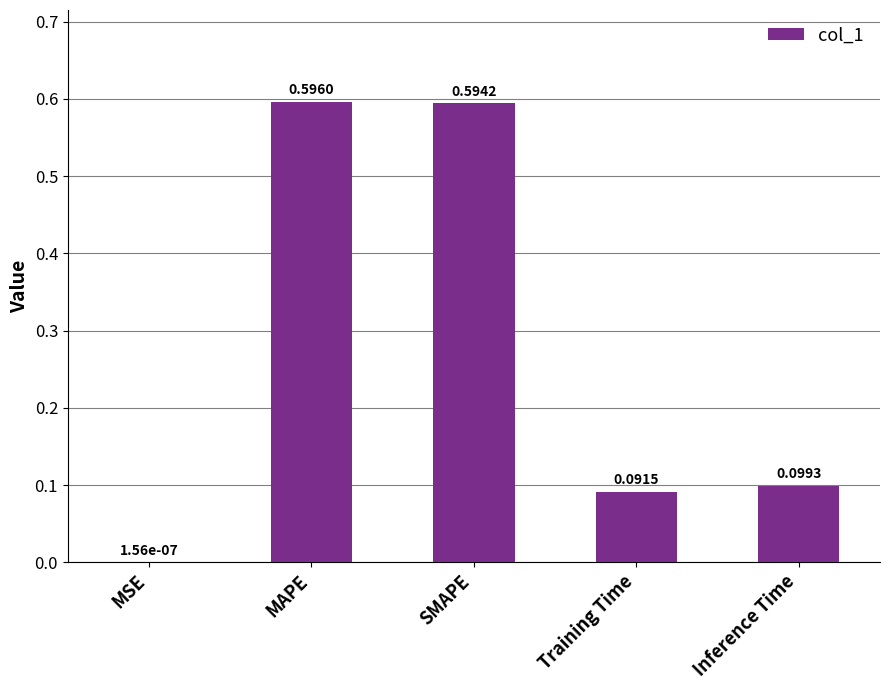

What is the sum of all values?

1.4